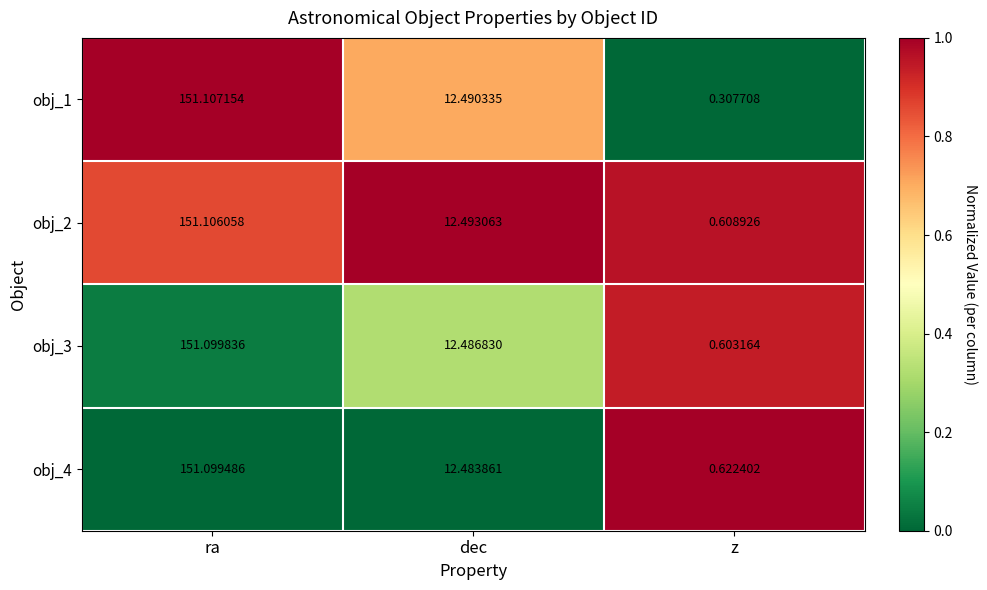

Which series has the largest total across all categories?

obj_2